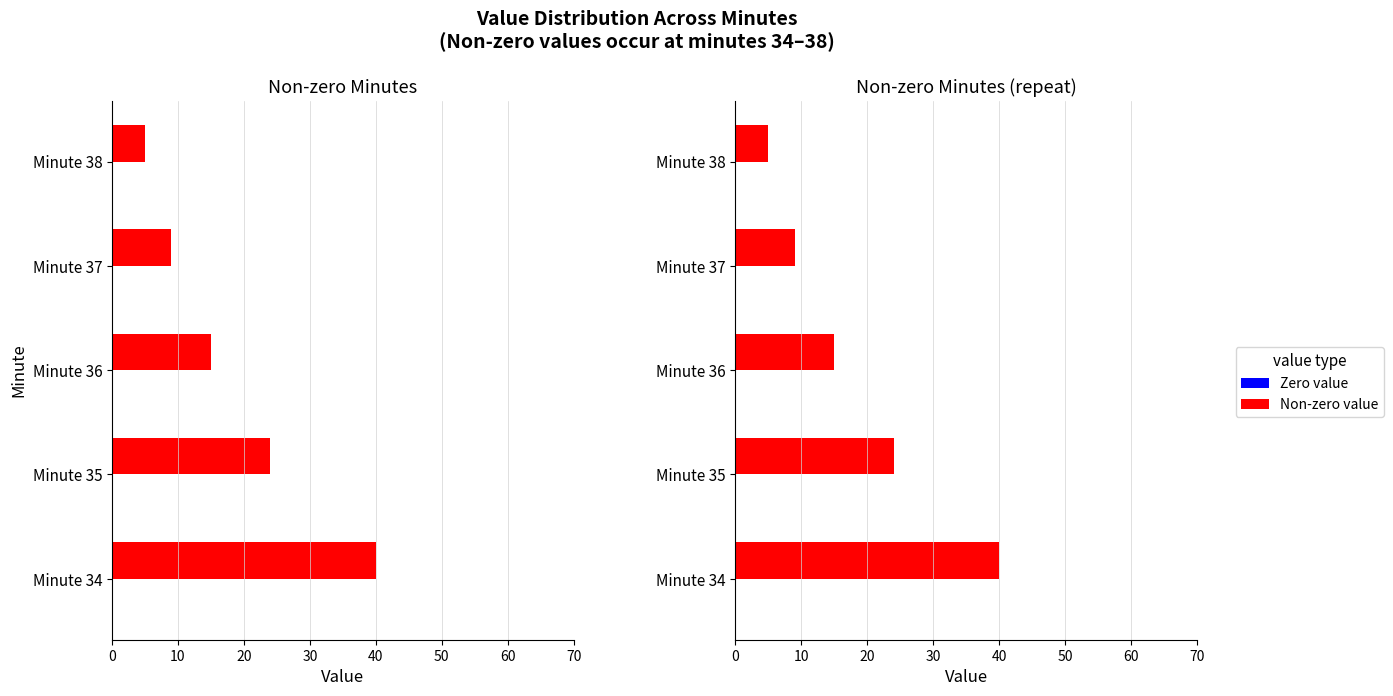

At 10, list the series in order from largest to smallest.

Non-zero, Zero